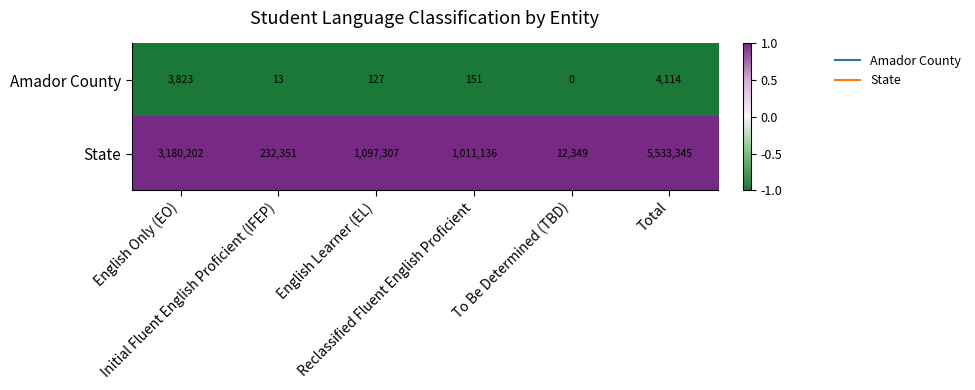

What is the maximum value shown in the chart?

5533345